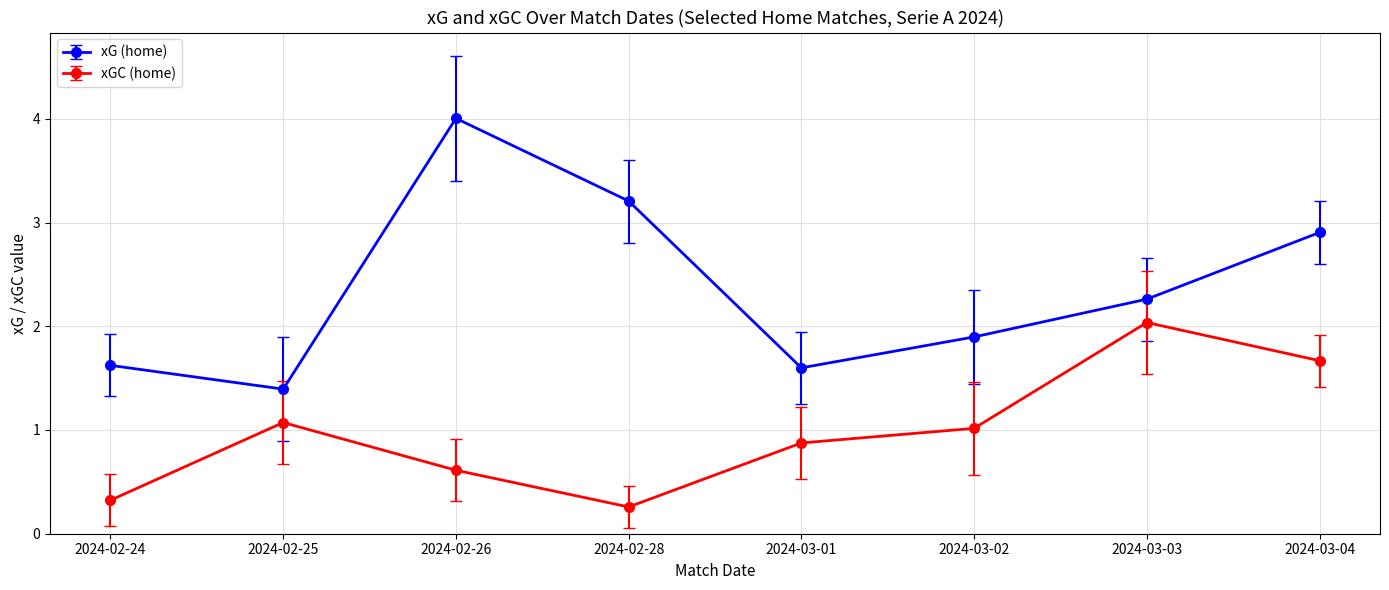

What is the label of the 5th point from the left?

2024-03-01